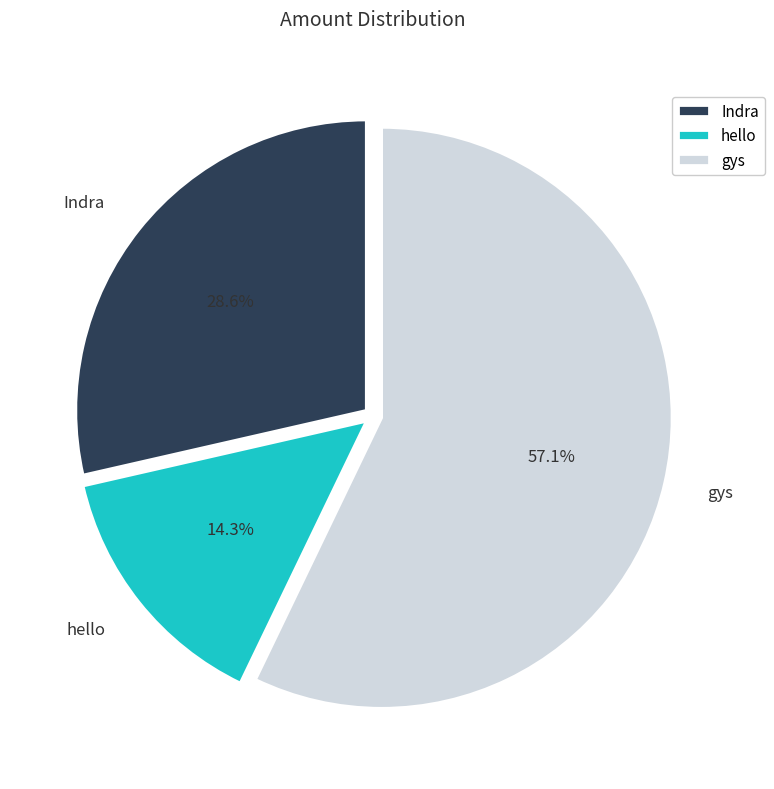

The hello slice represents 14% of the pie. True or false?

True